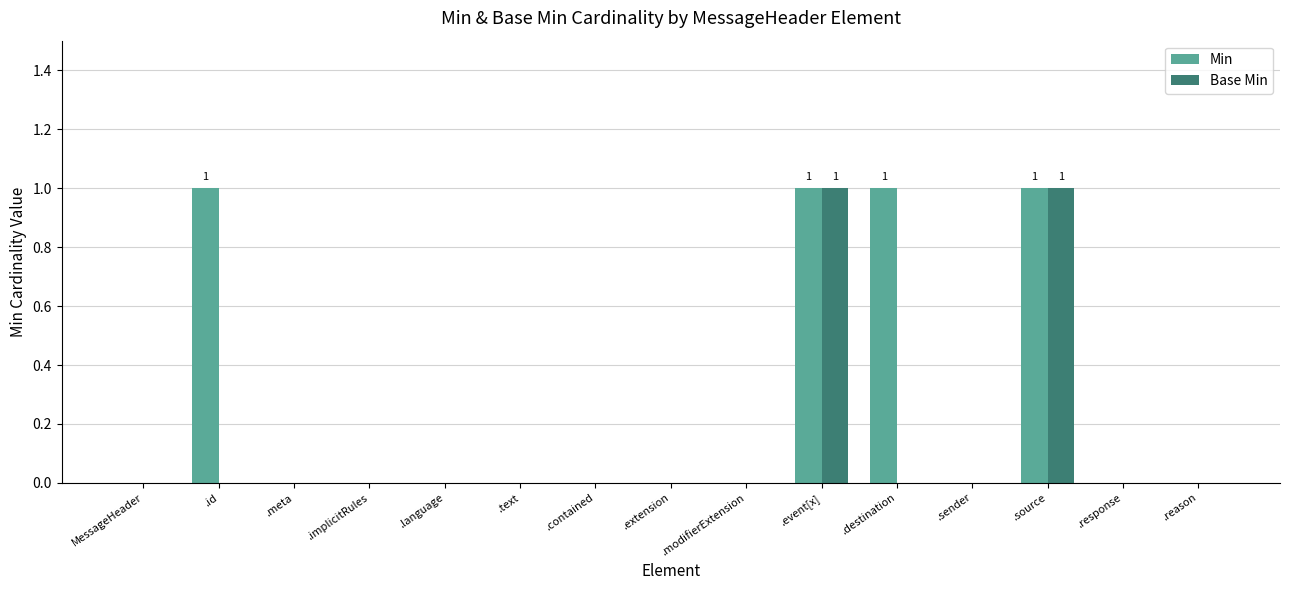

Count the number of data series in this chart.

2